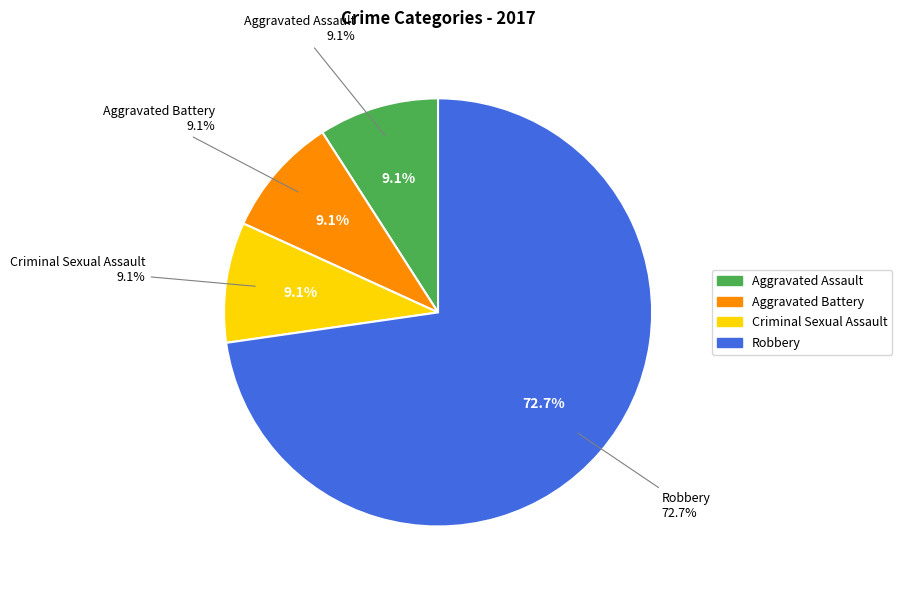

How many segments does this pie chart have?

4